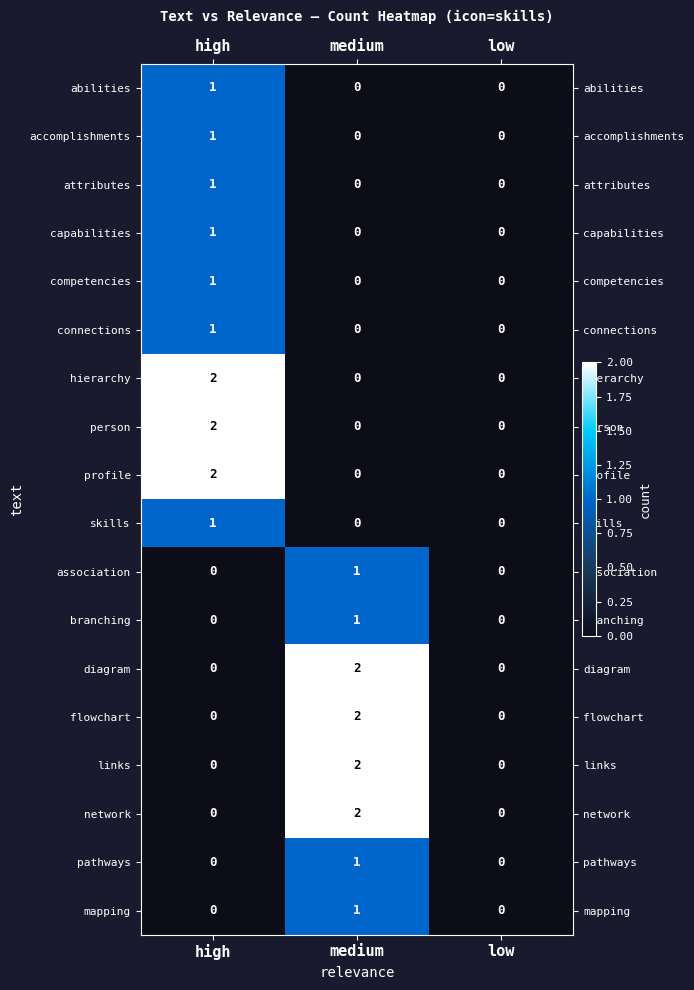

What is the total value across all series at high?

13